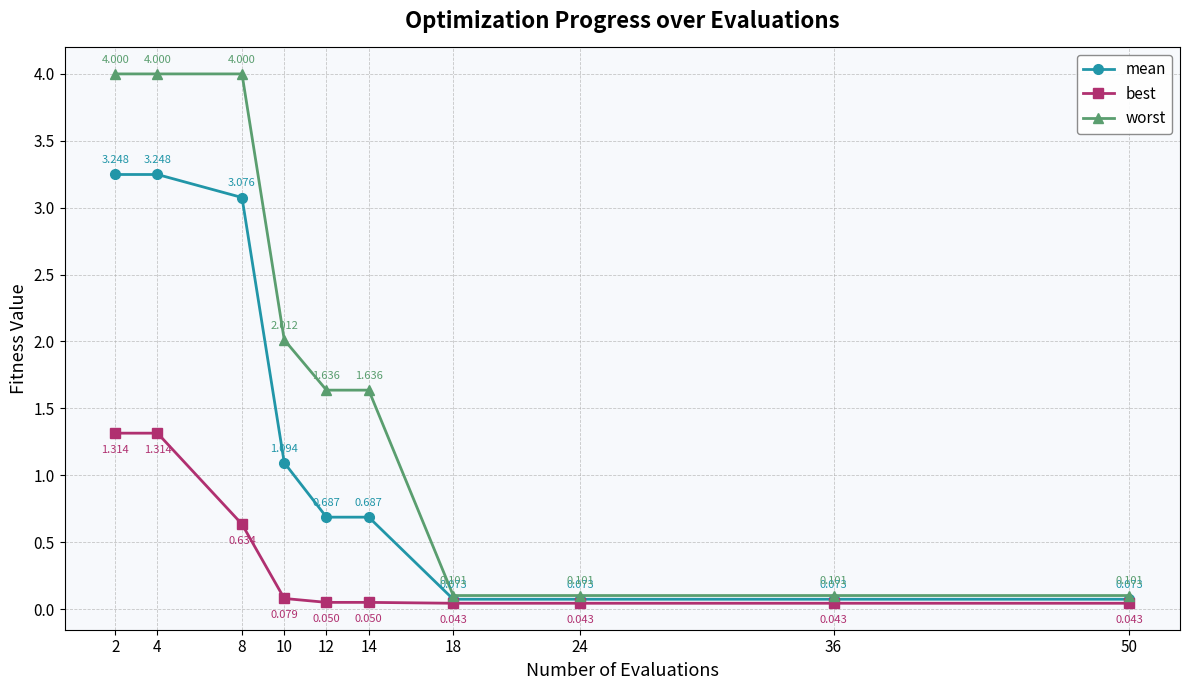

Is it true that mean equals 0.2 at 14?

False